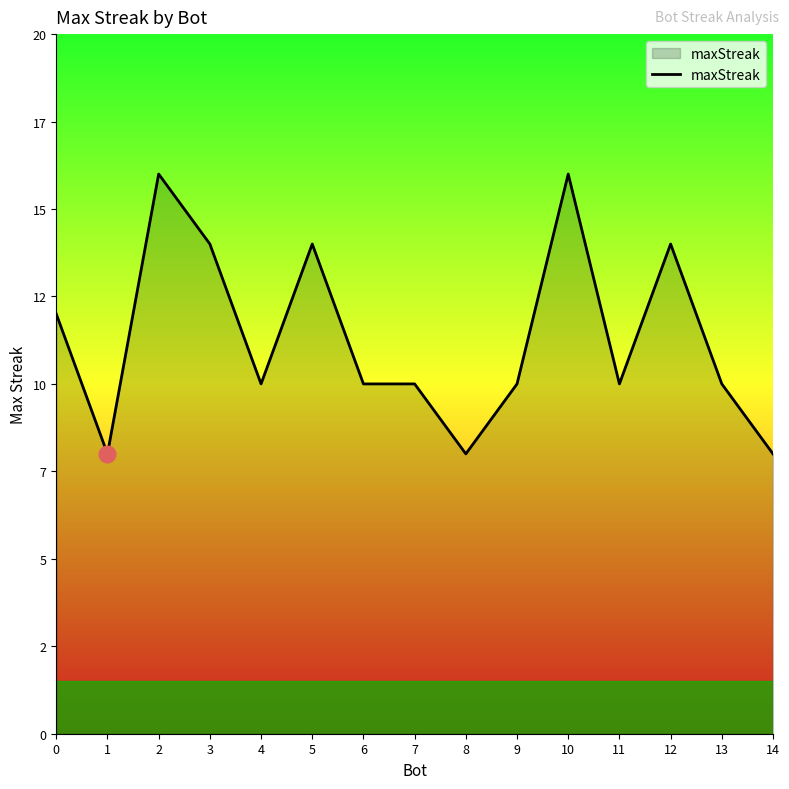

Does the chart display data point markers on the line(s)?

No